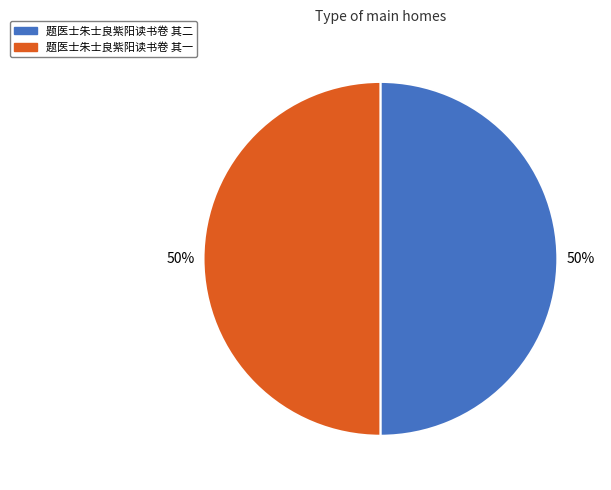

Do 题医士朱士良紫阳读书卷 其二 and 题医士朱士良紫阳读书卷 其一 together represent more than half of the pie?

Yes